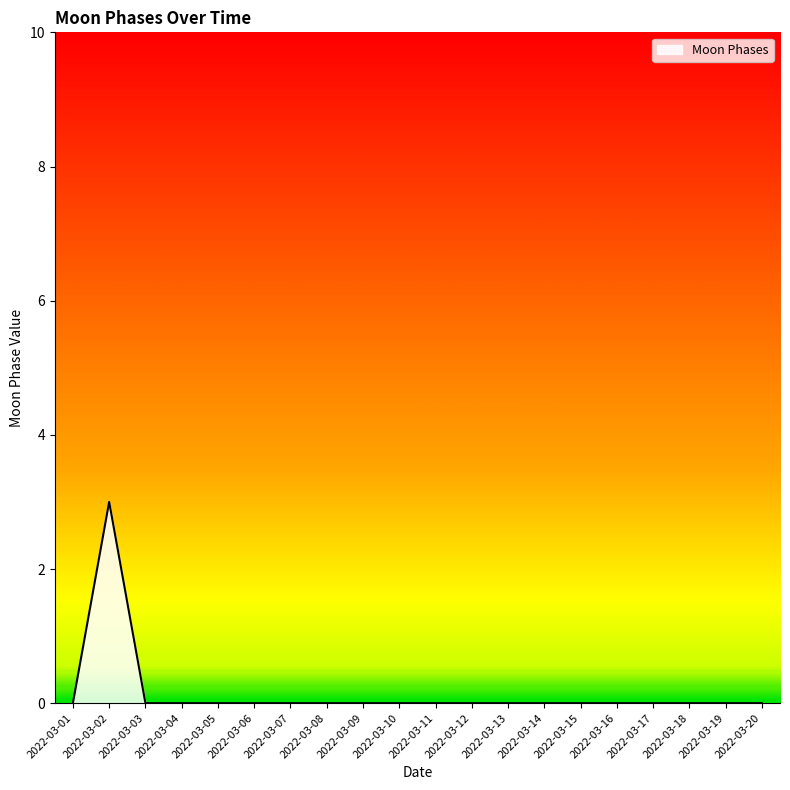

True or false: the data shows 0 at 2022-03-06.

True